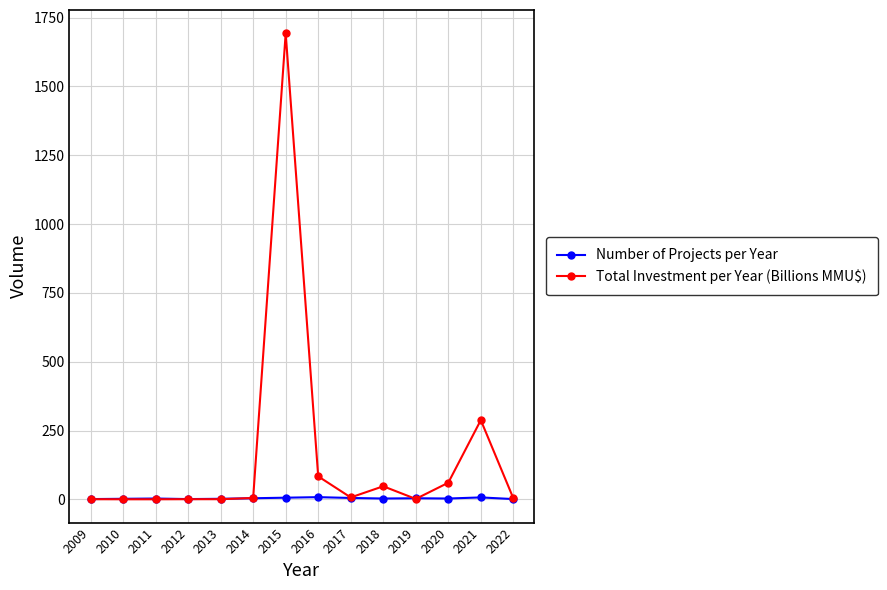

True or false: Total Investment per Year (Billions MMU$) has more than 2 interior local peaks.

True